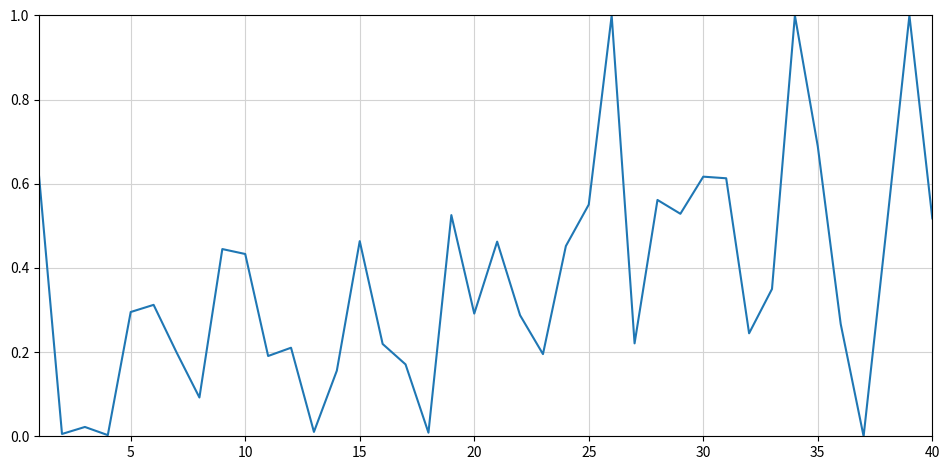

What is the greatest value displayed?

1.0